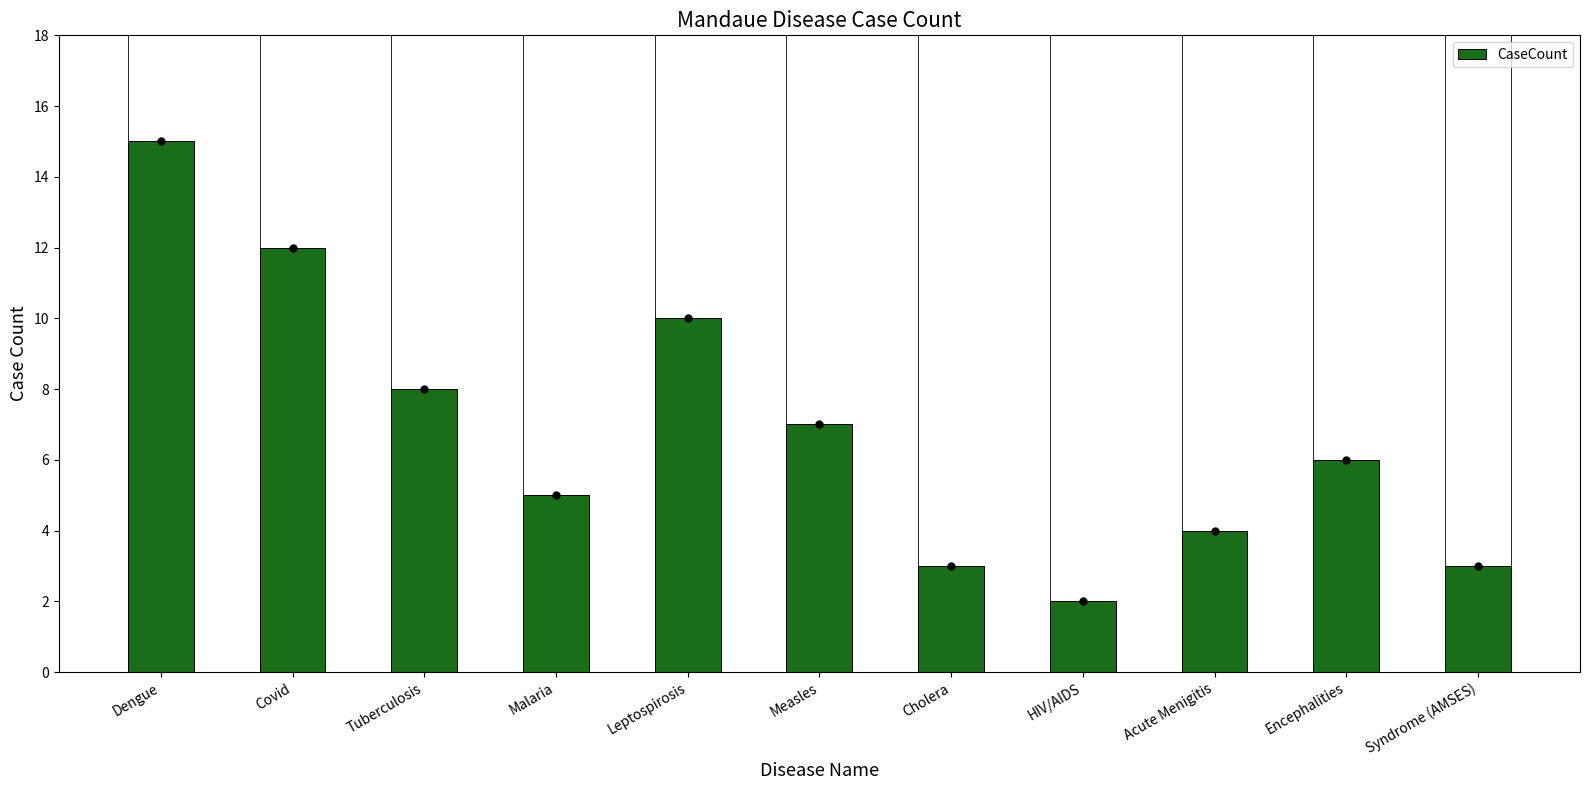

What is the ratio of the value at Encephalities to the value at Covid?

0.5